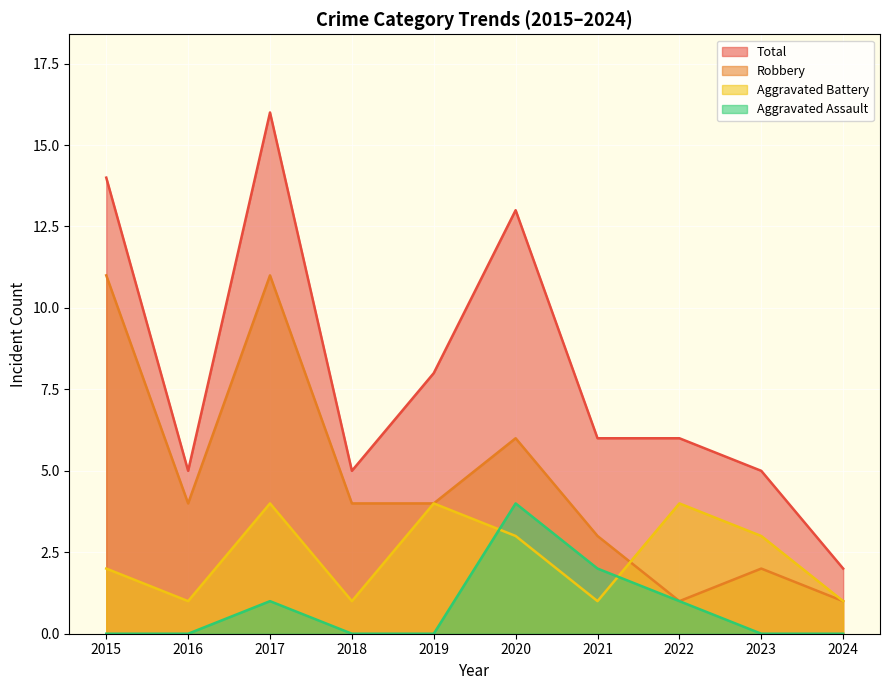

Which category has the highest value across all series?

2017